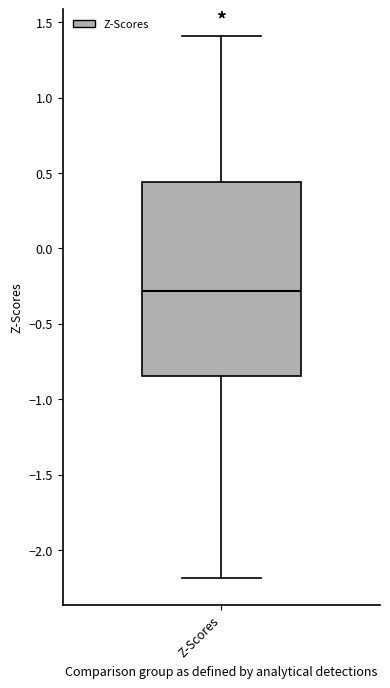

Read this box plot against the y-axis: the position of the median line, the range covered by the box, and the ends of both whiskers. The values are not printed on the chart, so give them approximately, as read against the axis.

median -0.30, box -0.85 to 0.45, whiskers -2.20 to 1.40